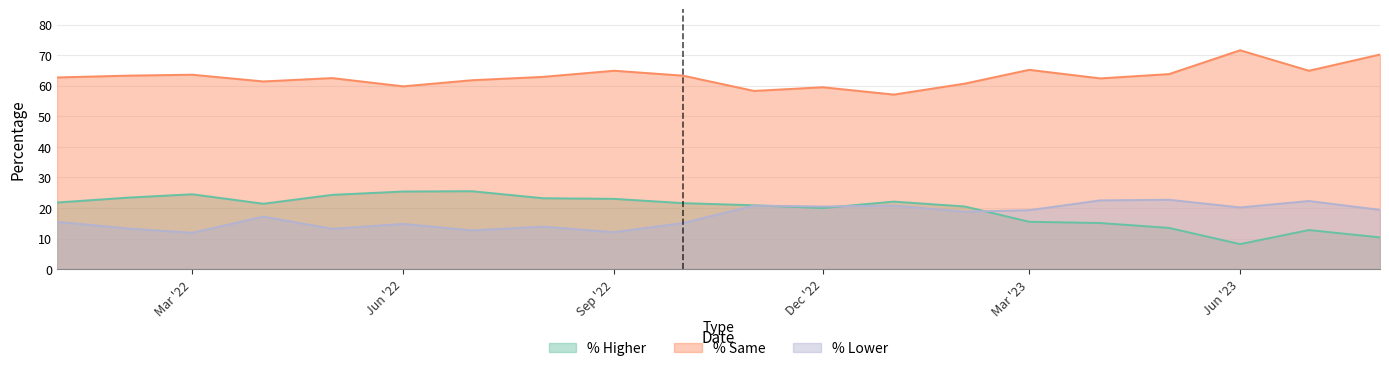

List the labels in order of % Higher value, smallest first.

2023-06-01, 2023-08-01, 2023-07-01, 2023-05-01, 2023-04-01, 2023-03-01, 2022-12-01, 2023-02-01, 2022-11-01, 2022-04-01, 2022-10-01, 2022-01-01, 2023-01-01, 2022-09-01, 2022-08-01, 2022-02-01, 2022-05-01, 2022-03-01, 2022-06-01, 2022-07-01